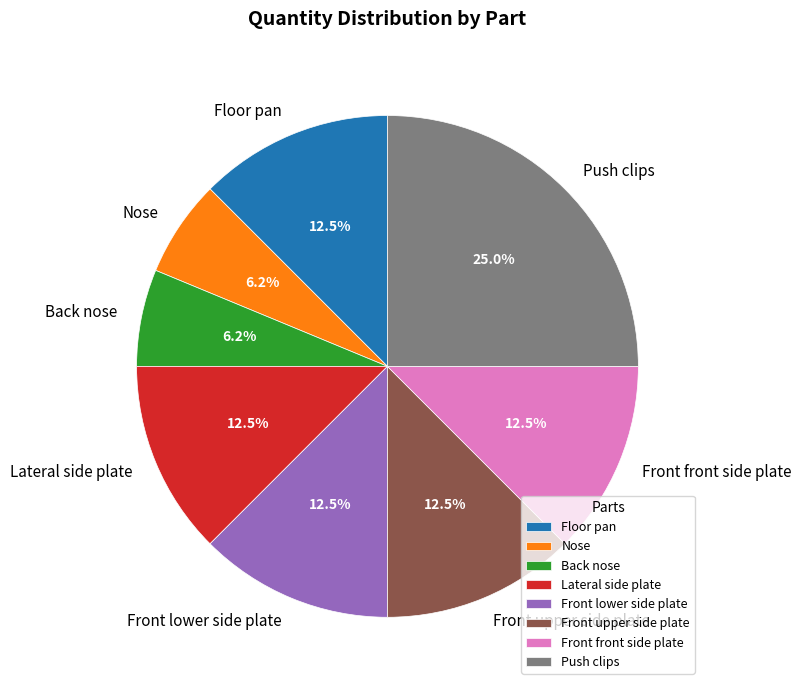

To the nearest percent, what is the average slice percentage?

12%